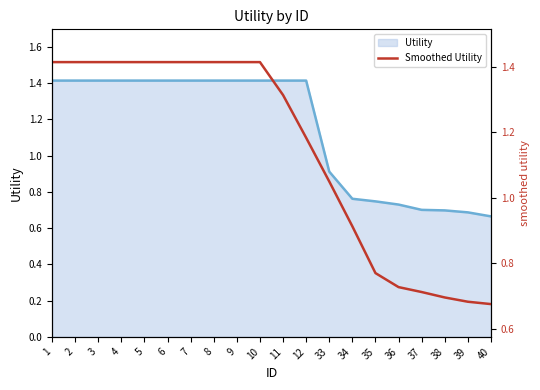

Does the chart have visible grid lines?

No